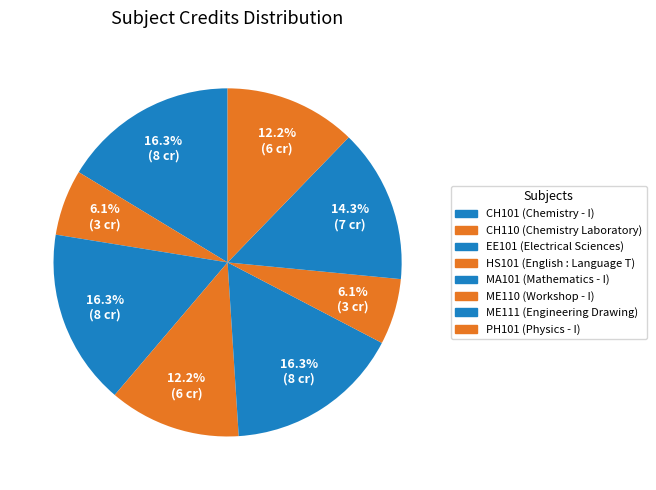

Count the number of slices in the pie.

8